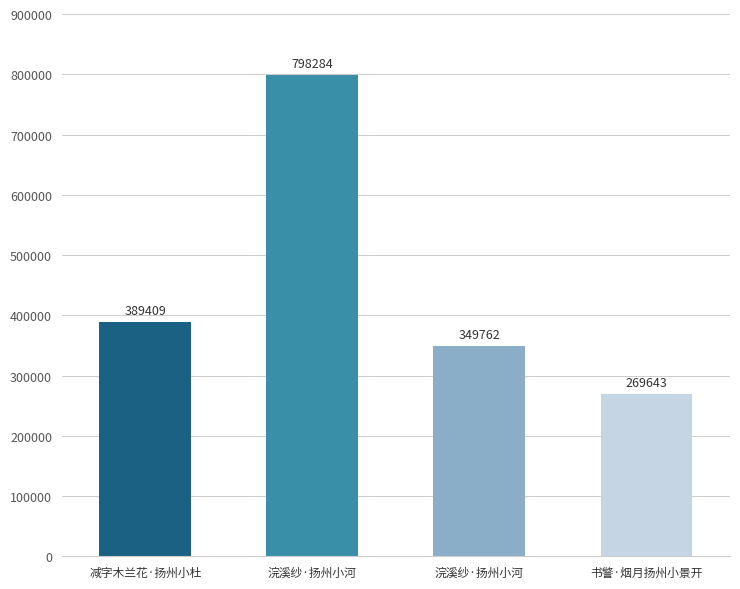

List the labels in order of value, smallest first.

书警·烟月扬州小景开, 浣溪纱·扬州小河, 减字木兰花·扬州小杜, 浣溪纱·扬州小河